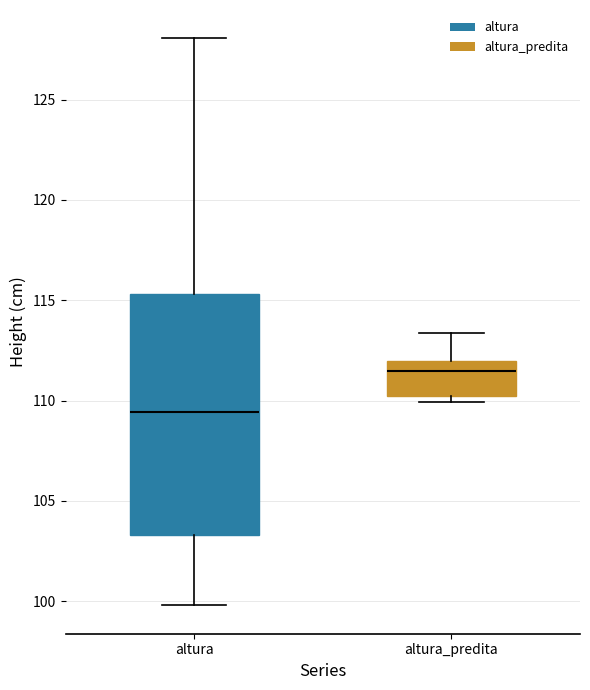

Reading left to right, transcribe this box plot: for each box, give where its median line is, the range the box spans, and where its two whiskers end, as read against the y-axis. The values are not printed on the chart, so give them approximately, as read against the axis.

altura: median 109.5, box 103.5 to 115.5, whiskers 100.0 to 128.0
altura_predita: median 111.5, box 110.0 to 112.0, whiskers 110.0 (just below the box's lower edge) to 113.5